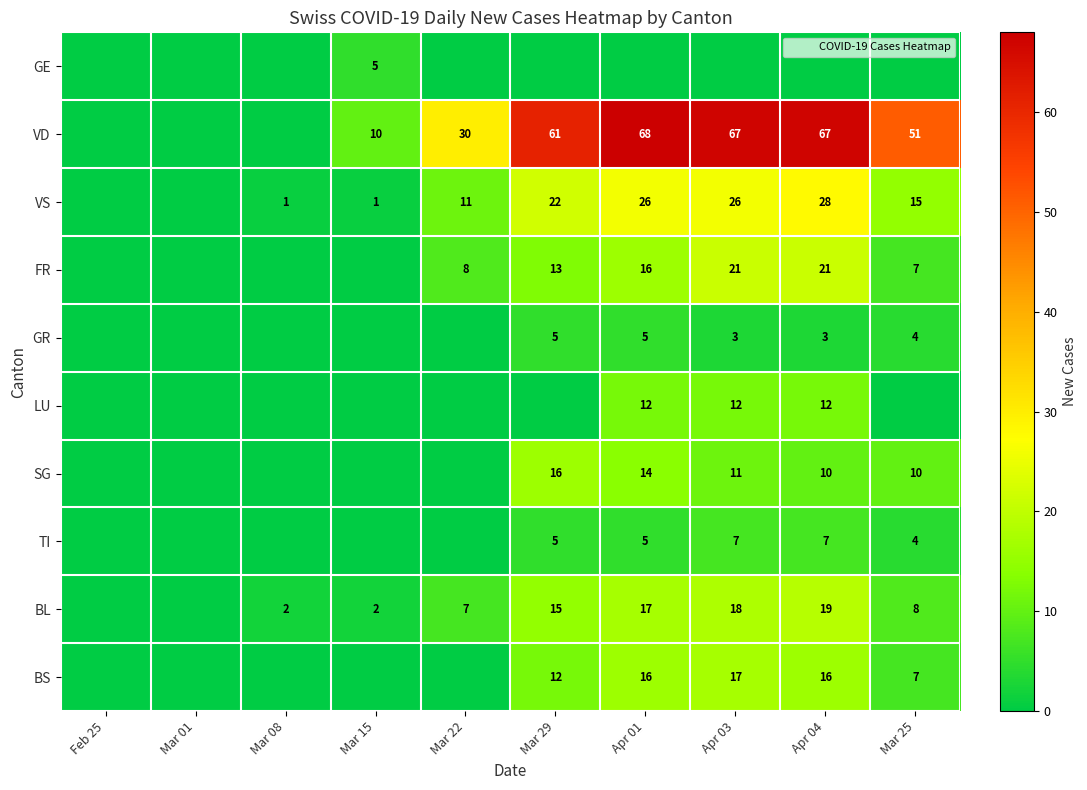

Is it true that VD equals 67 at Apr 03?

True